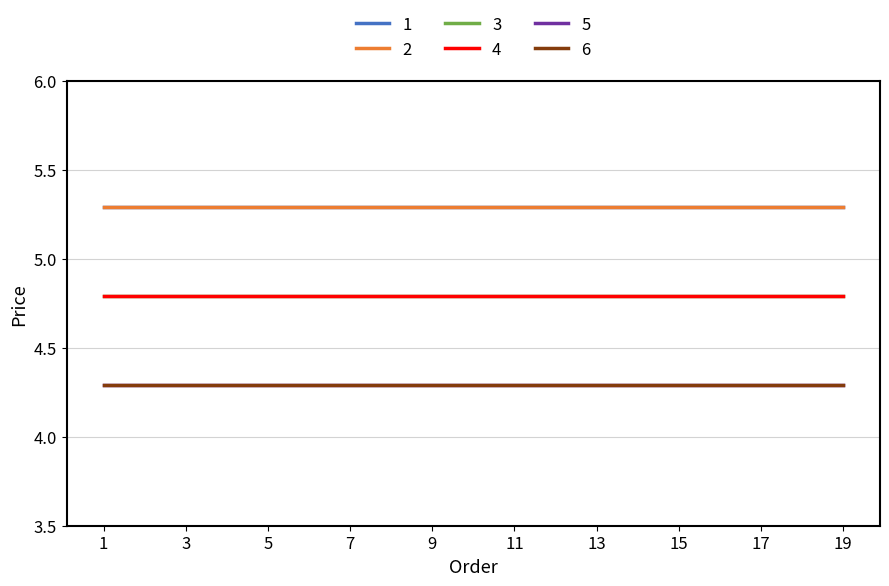

Reading right to left, what are all the values shown in this chart?

1: 19=5.3	18=5.3	17=5.3	16=5.3	15=5.3	14=5.3	13=5.3	12=5.3	11=5.3	10=5.3	9=5.3	8=5.3	7=5.3	6=5.3	5=5.3	4=5.3	3=5.3	2=5.3	1=5.3
2: 19=5.3	18=5.3	17=5.3	16=5.3	15=5.3	14=5.3	13=5.3	12=5.3	11=5.3	10=5.3	9=5.3	8=5.3	7=5.3	6=5.3	5=5.3	4=5.3	3=5.3	2=5.3	1=5.3
3: 19=4.8	18=4.8	17=4.8	16=4.8	15=4.8	14=4.8	13=4.8	12=4.8	11=4.8	10=4.8	9=4.8	8=4.8	7=4.8	6=4.8	5=4.8	4=4.8	3=4.8	2=4.8	1=4.8
4: 19=4.8	18=4.8	17=4.8	16=4.8	15=4.8	14=4.8	13=4.8	12=4.8	11=4.8	10=4.8	9=4.8	8=4.8	7=4.8	6=4.8	5=4.8	4=4.8	3=4.8	2=4.8	1=4.8
5: 19=4.3	18=4.3	17=4.3	16=4.3	15=4.3	14=4.3	13=4.3	12=4.3	11=4.3	10=4.3	9=4.3	8=4.3	7=4.3	6=4.3	5=4.3	4=4.3	3=4.3	2=4.3	1=4.3
6: 19=4.3	18=4.3	17=4.3	16=4.3	15=4.3	14=4.3	13=4.3	12=4.3	11=4.3	10=4.3	9=4.3	8=4.3	7=4.3	6=4.3	5=4.3	4=4.3	3=4.3	2=4.3	1=4.3